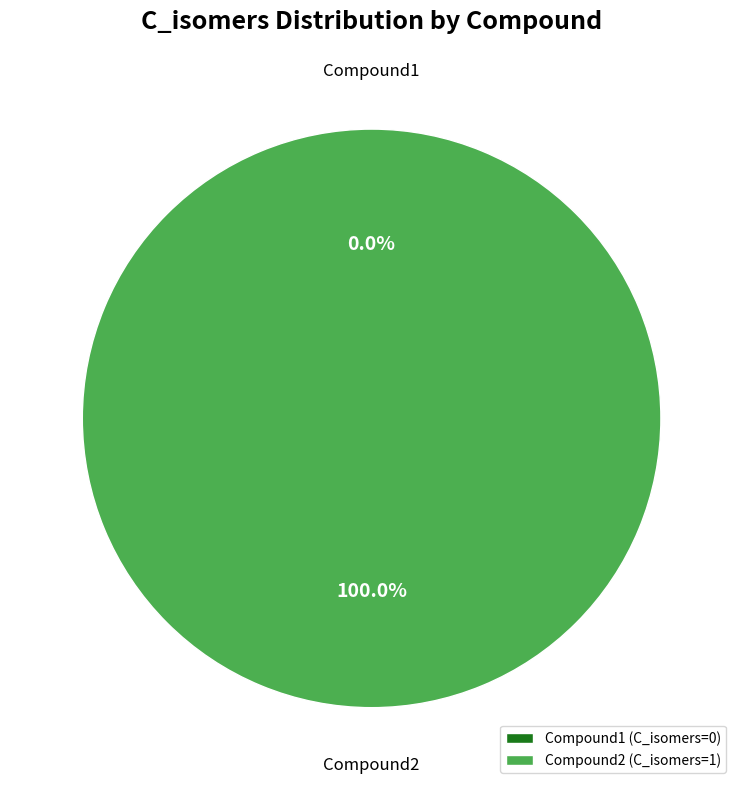

Which slice represents more than half of the pie?

Compound2